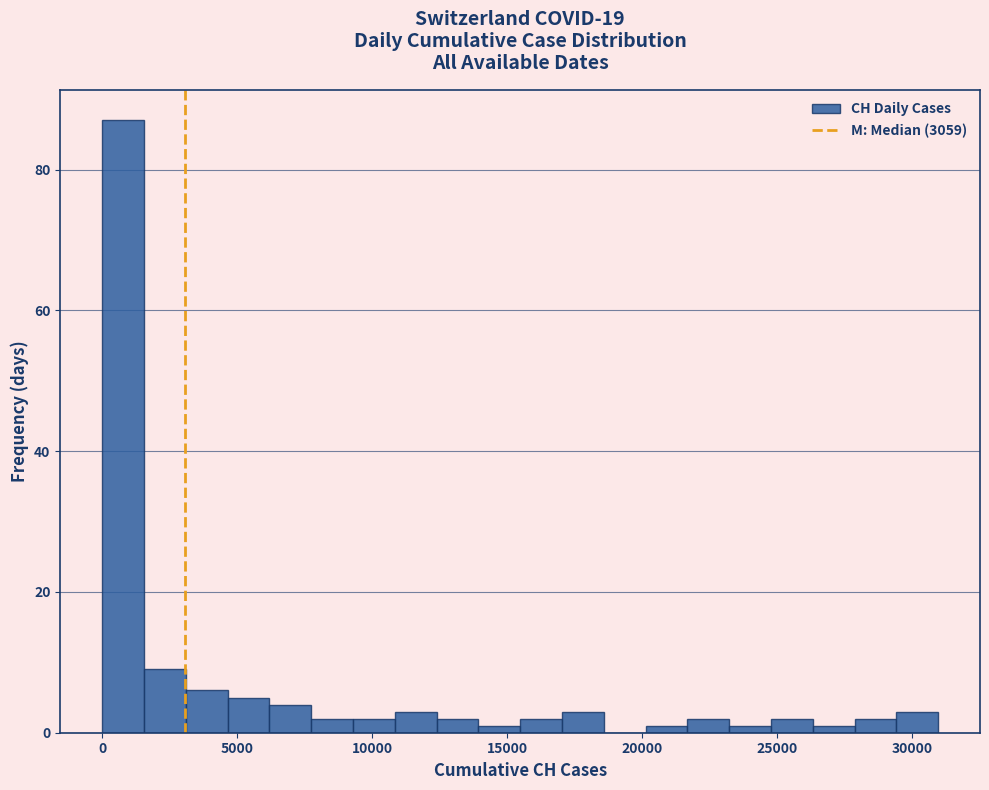

Read against the x-axis, roughly where is the centre of the tallest bar?

1000